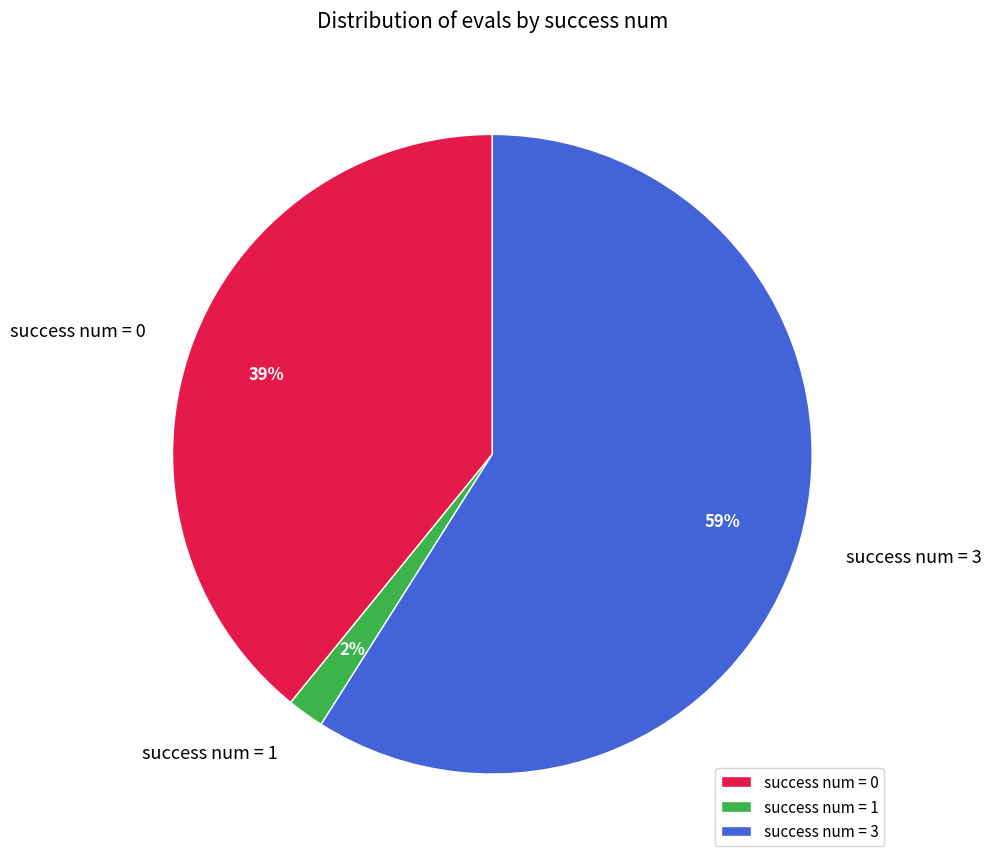

Which category has the biggest portion of the pie?

success num = 3